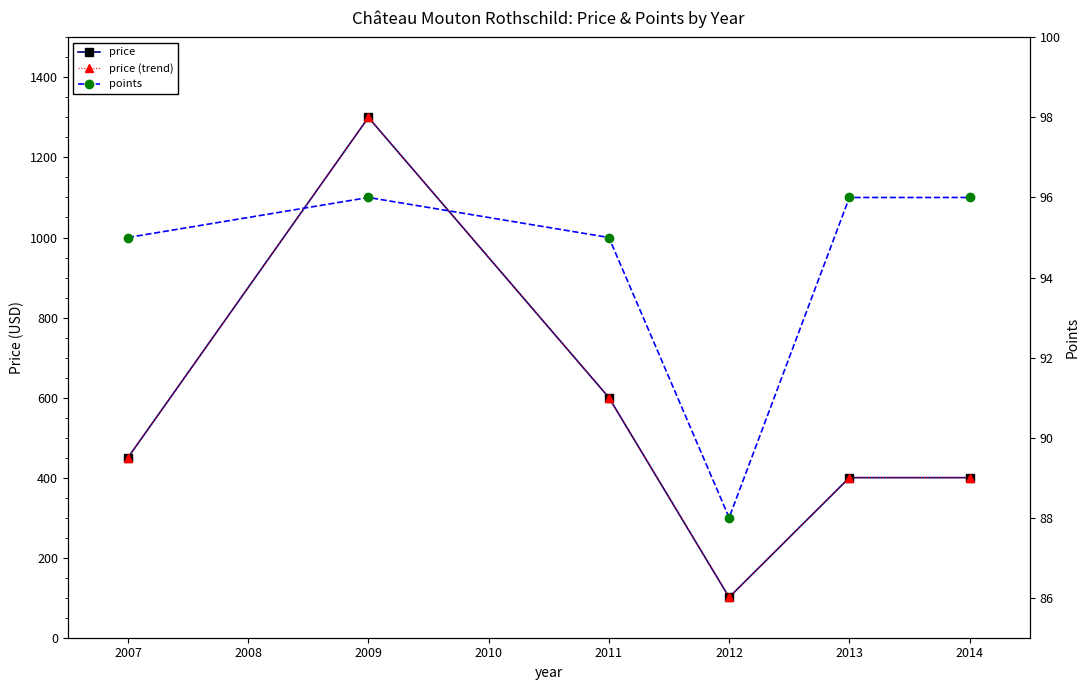

How many data points does each series have?

6